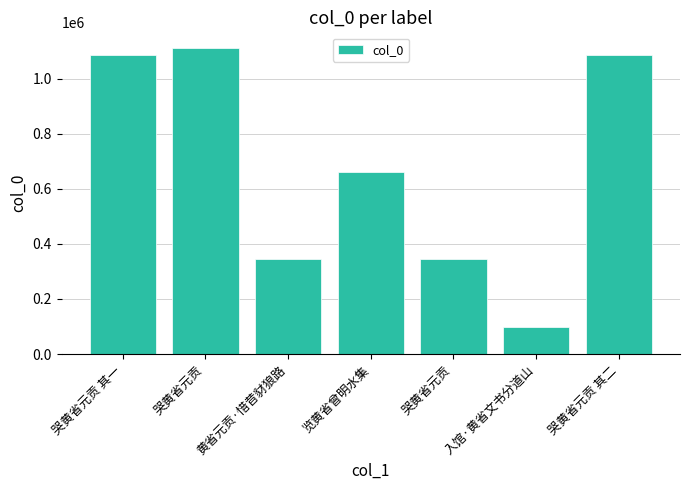

How many categories are shown in the chart?

7